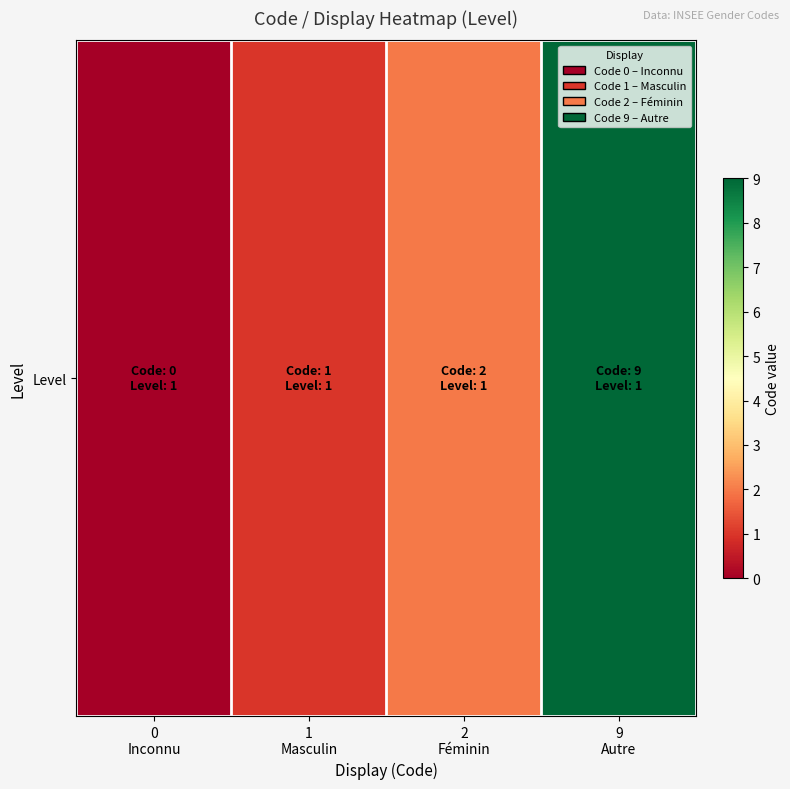

What is the greatest value displayed?

9